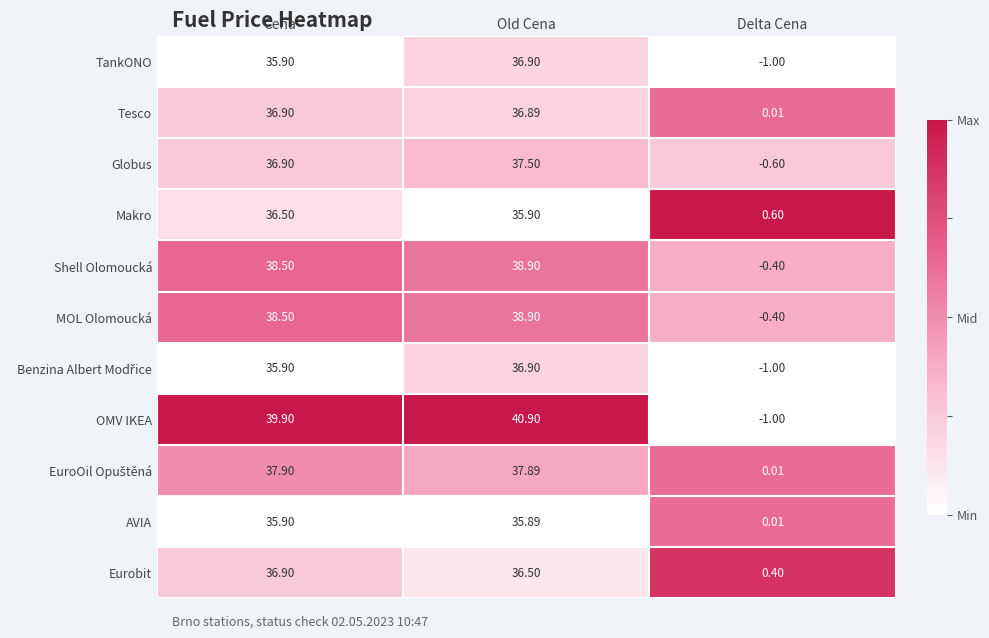

Which series has the widest spread of values?

OMV IKEA